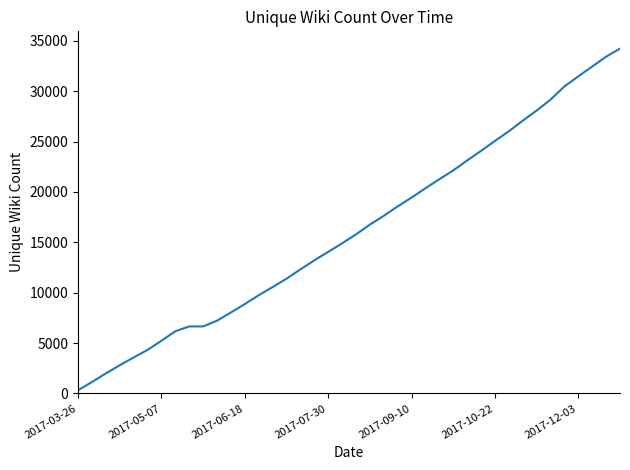

What is the difference between the maximum and minimum values?

33899